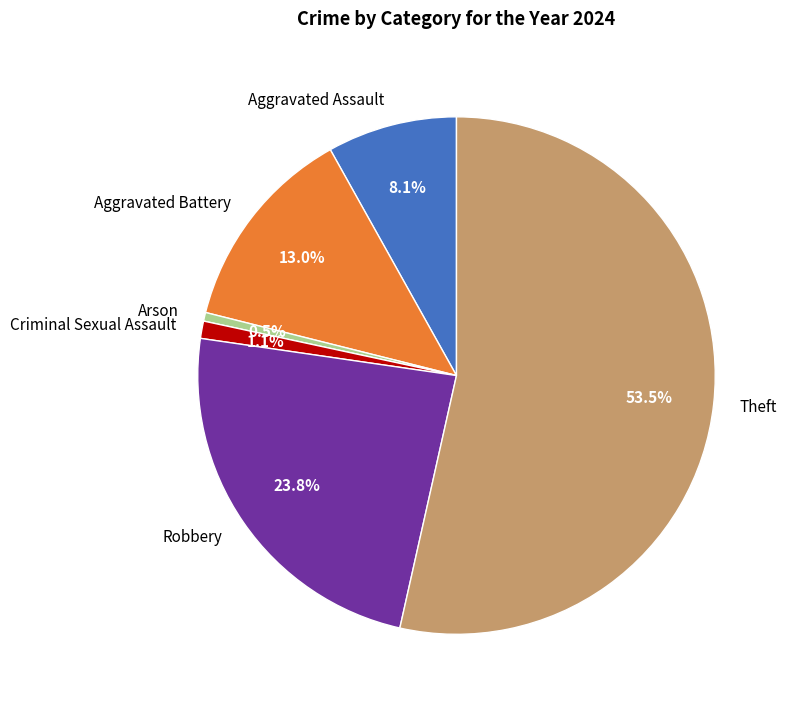

Between Aggravated Battery and Robbery, which is larger?

Robbery